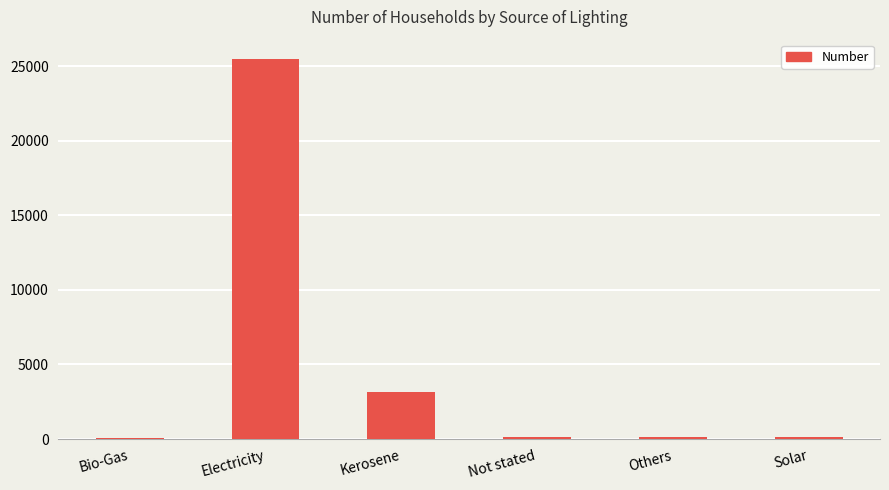

Which has a higher value, Electricity or Solar?

Electricity